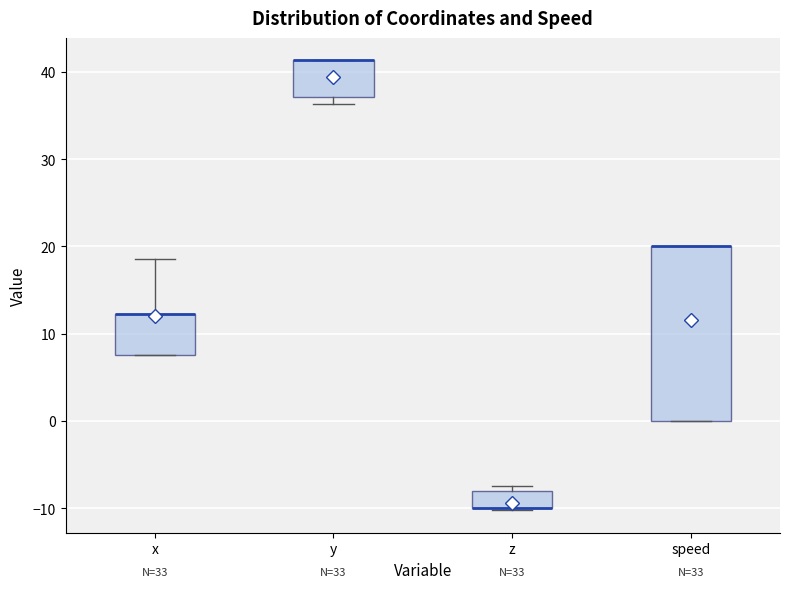

Comparing the boxes themselves (not the whiskers), which one is the tallest?

speed